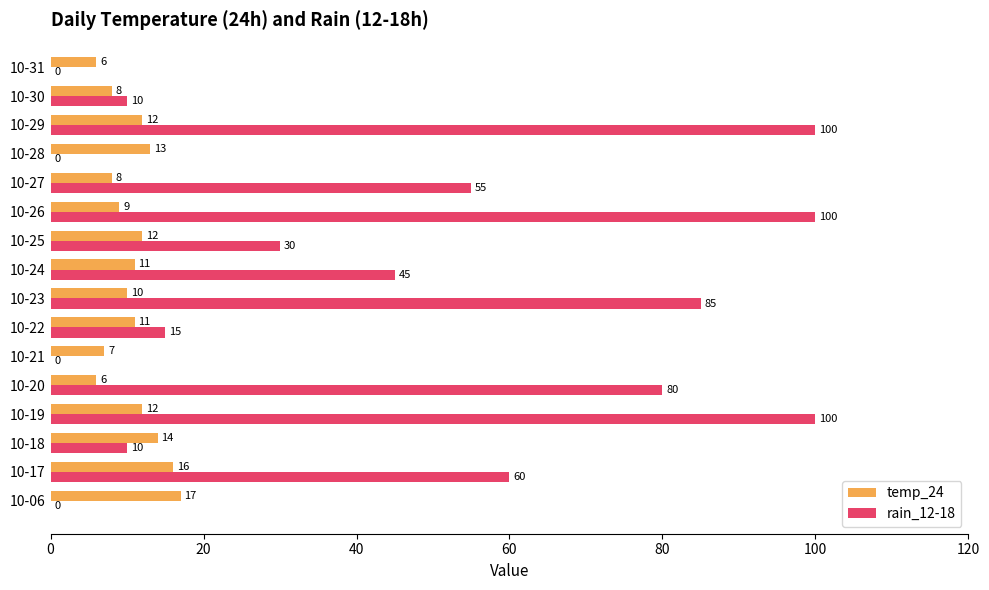

Which series has the largest range (max minus min)?

rain_12-18